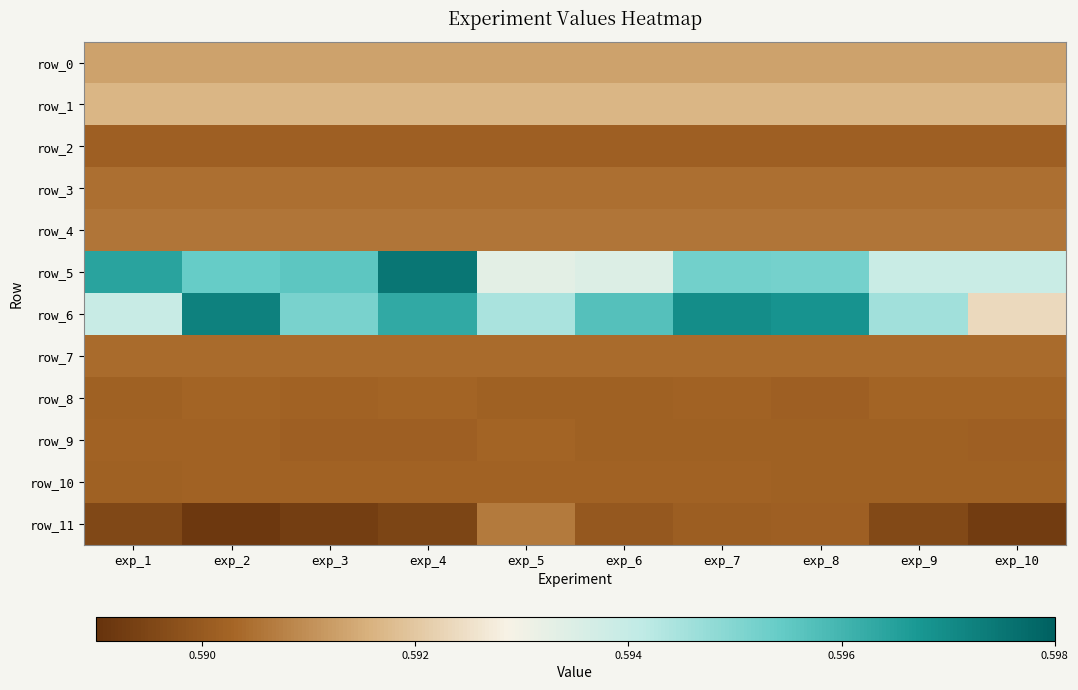

At which label does row_1 reach its peak?

exp_1